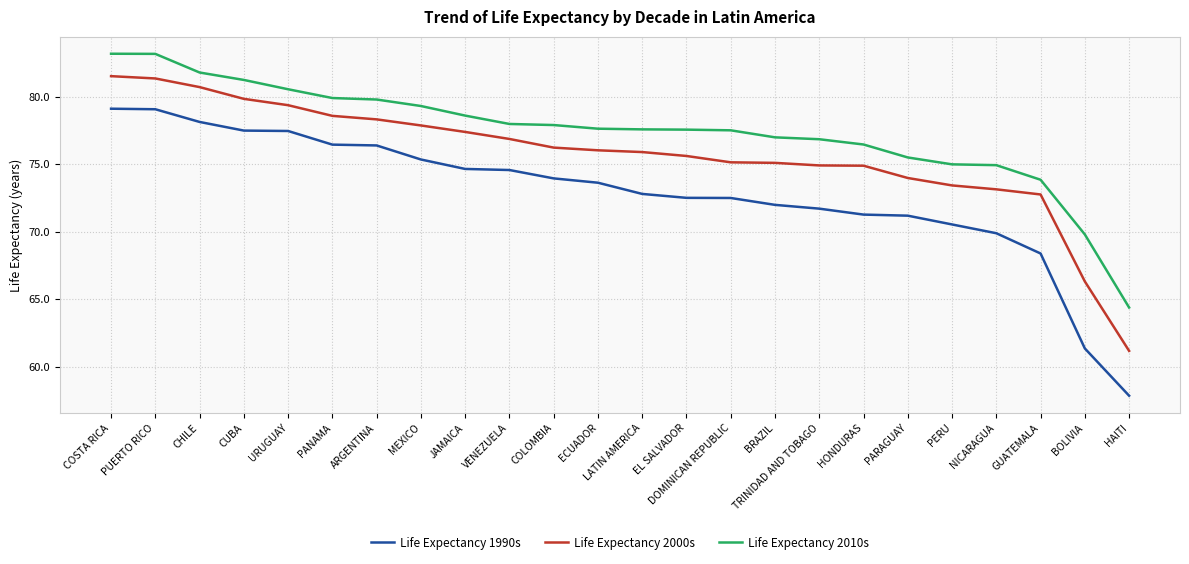

Where is Life Expectancy 1990s nearest to the value 68?

GUATEMALA